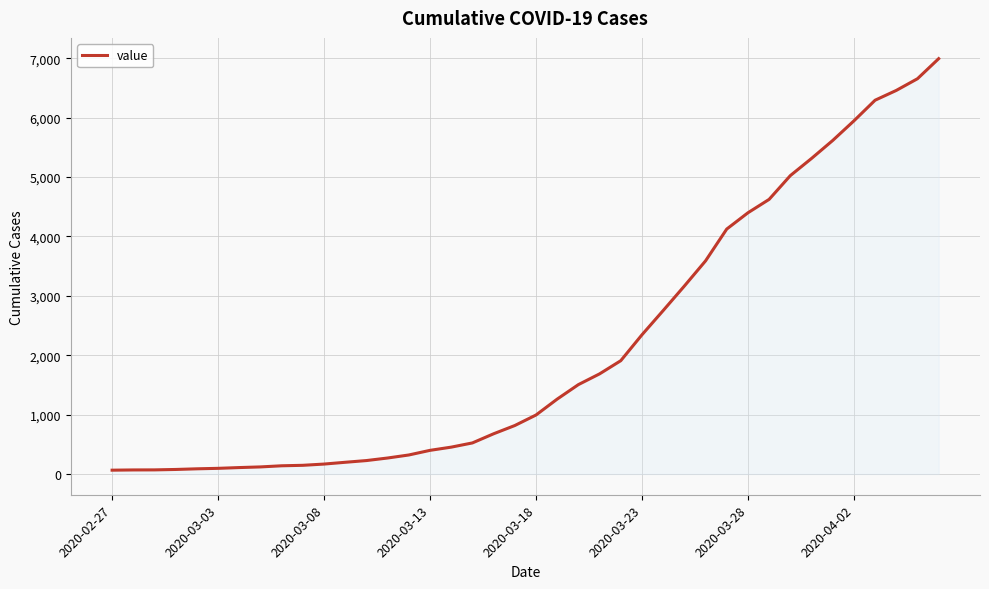

How many lines are shown in the chart?

1